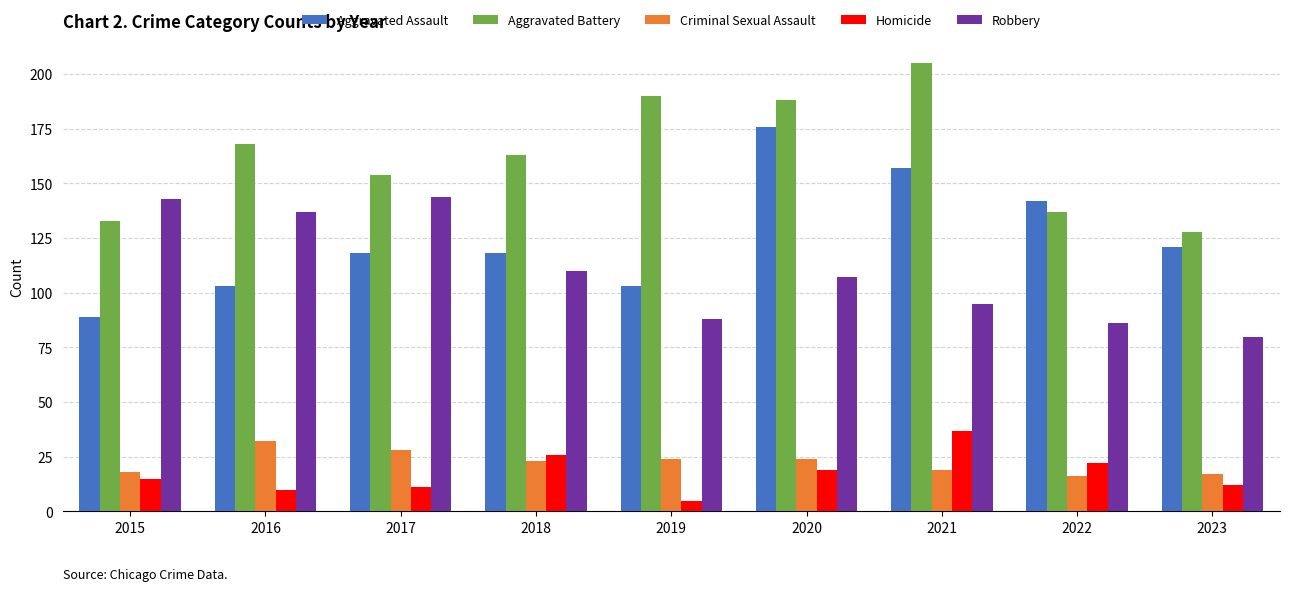

Which series has the largest total across all categories?

Aggravated Battery